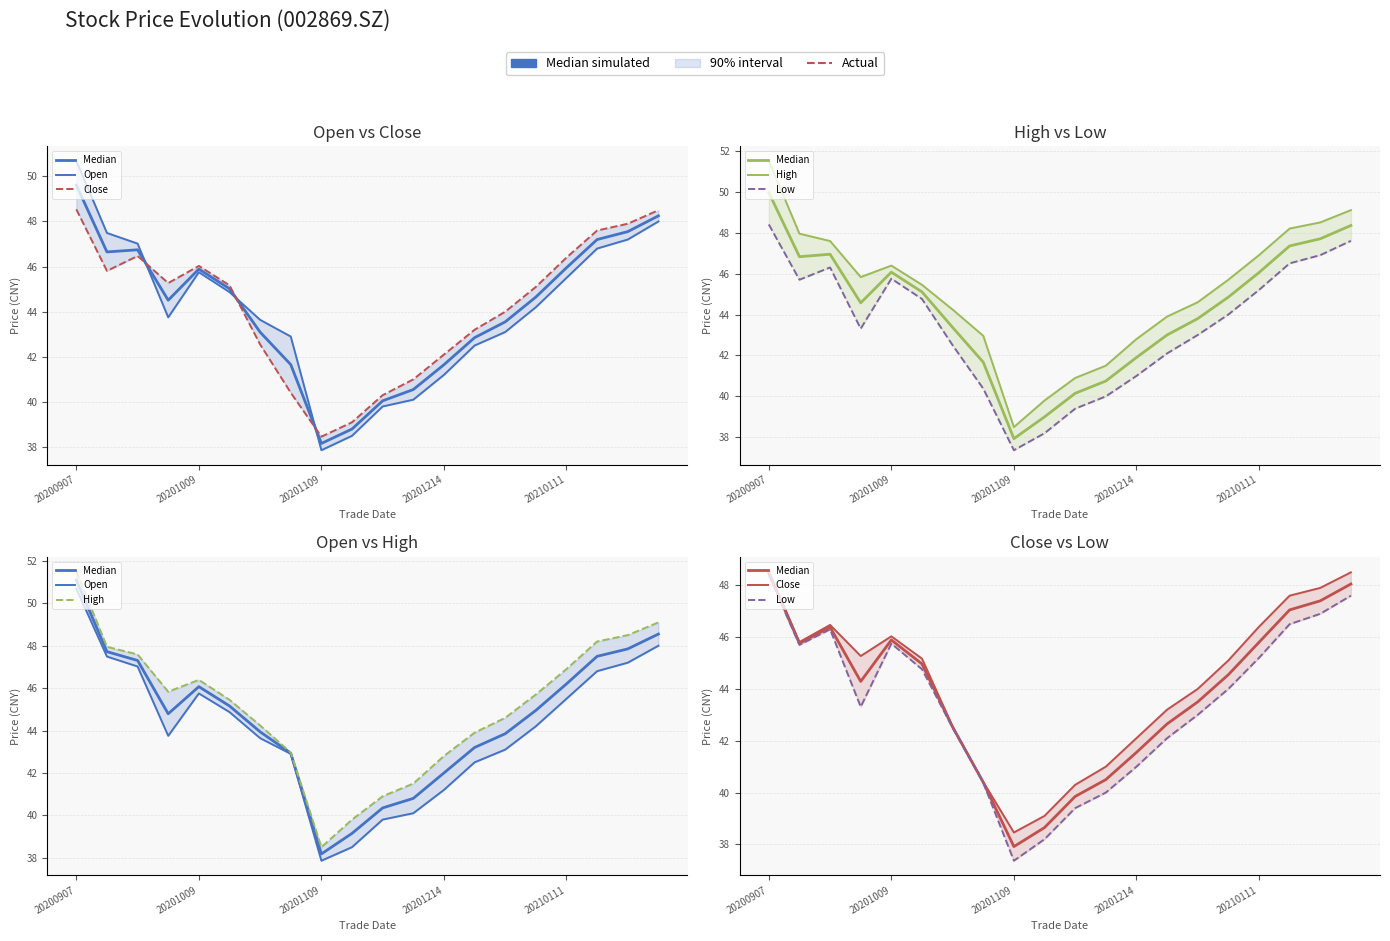

How many interior local peaks does the Open series have?

1